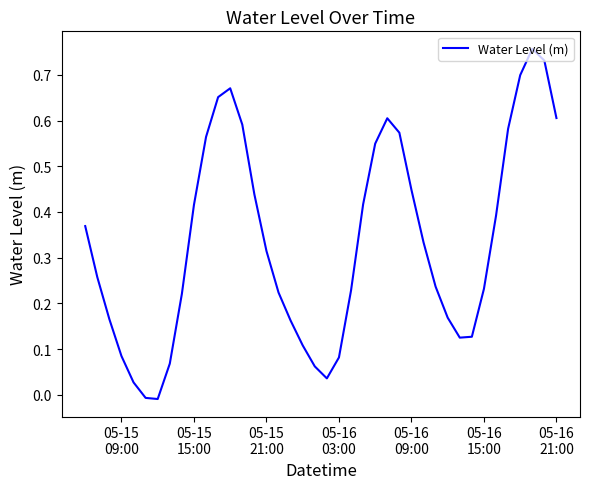

What is the difference between the maximum and minimum values?

0.8